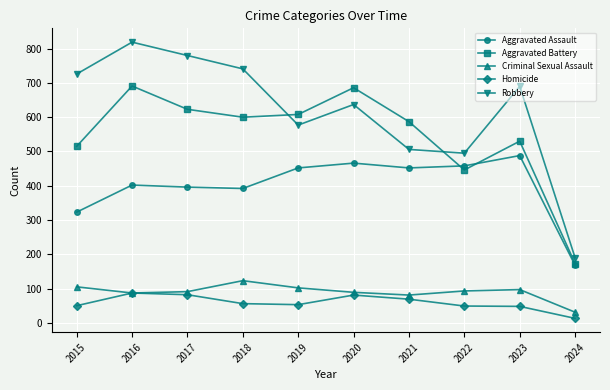

Rank the series at 2023 from lowest to highest value.

Homicide, Criminal Sexual Assault, Aggravated Assault, Aggravated Battery, Robbery